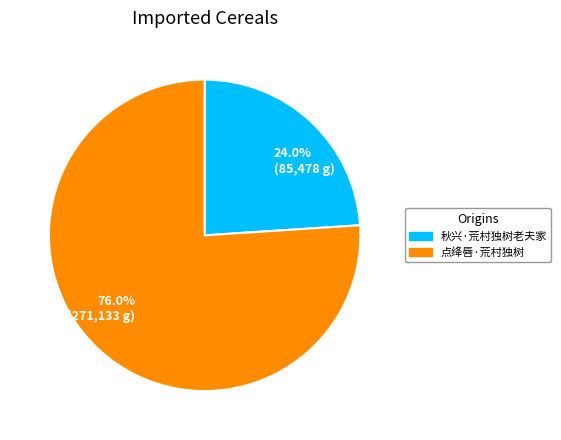

Rank the categories by value from highest to lowest.

点绛唇·荒村独树, 秋兴·荒村独树老夫家